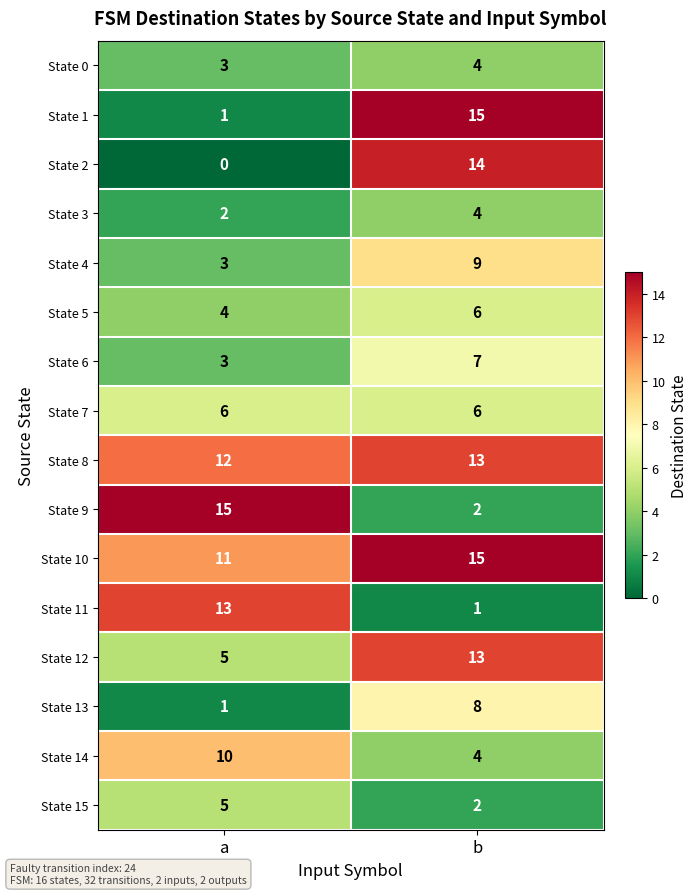

Rank the categories by State 2 value from highest to lowest.

b, a